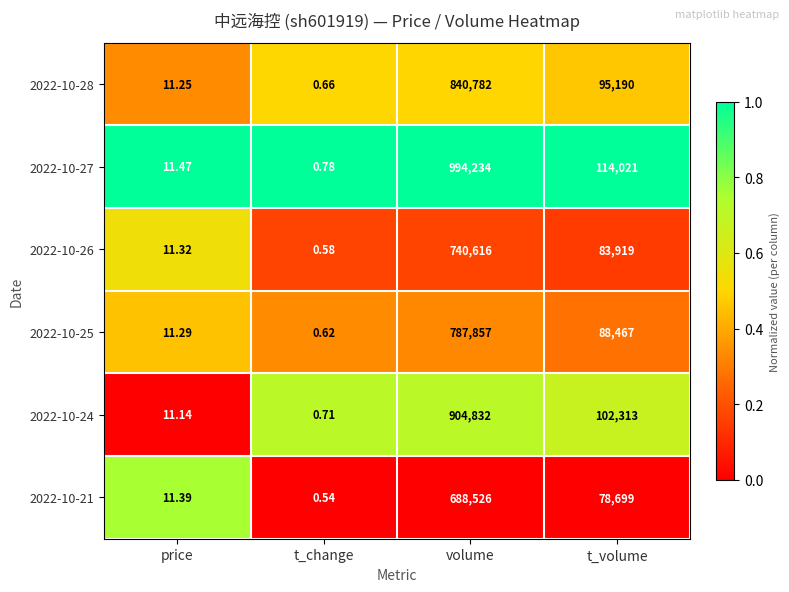

Between price and t_change, which series saw the biggest shift?

2022-10-21